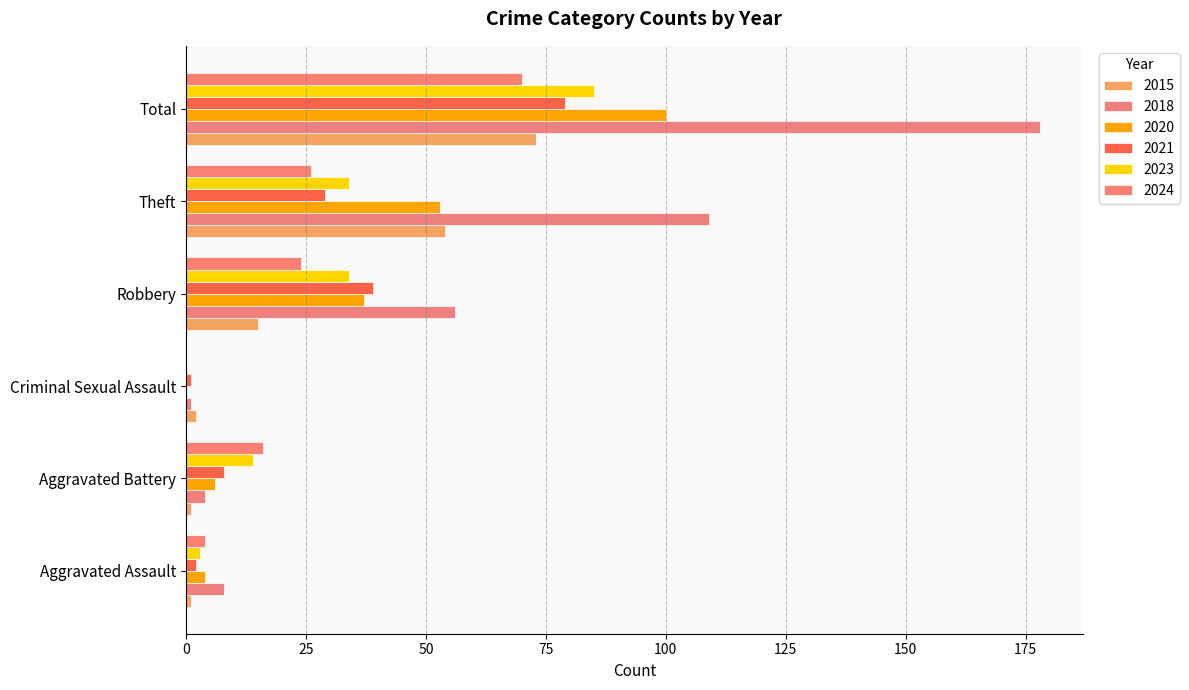

Count the number of data series in this chart.

6